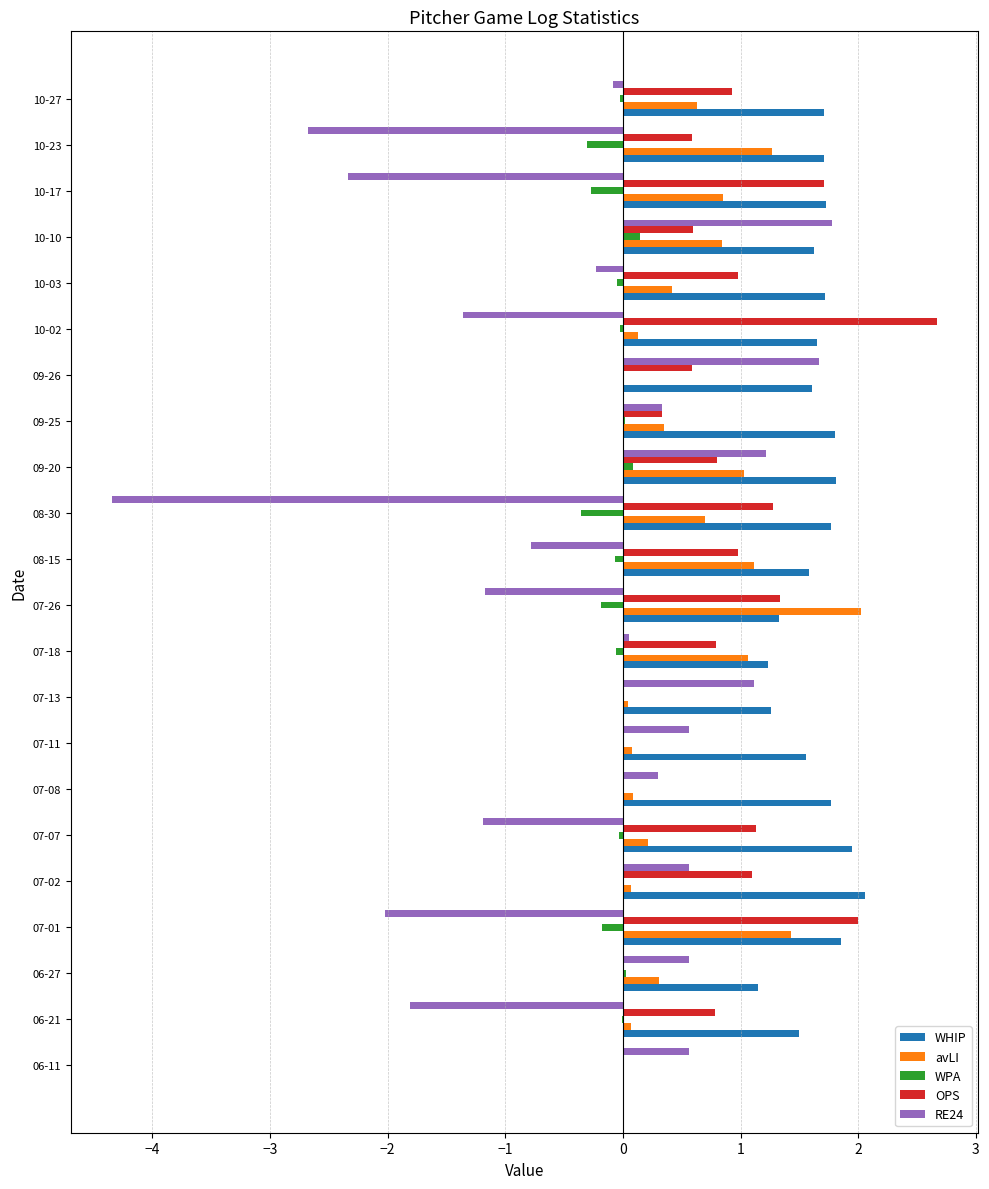

Is it true that WPA equals -0.0 at 10-27?

True